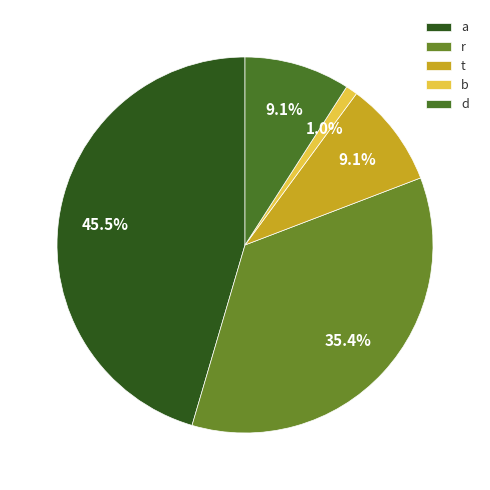

Rank the categories by value from highest to lowest.

a, r, t, d, b